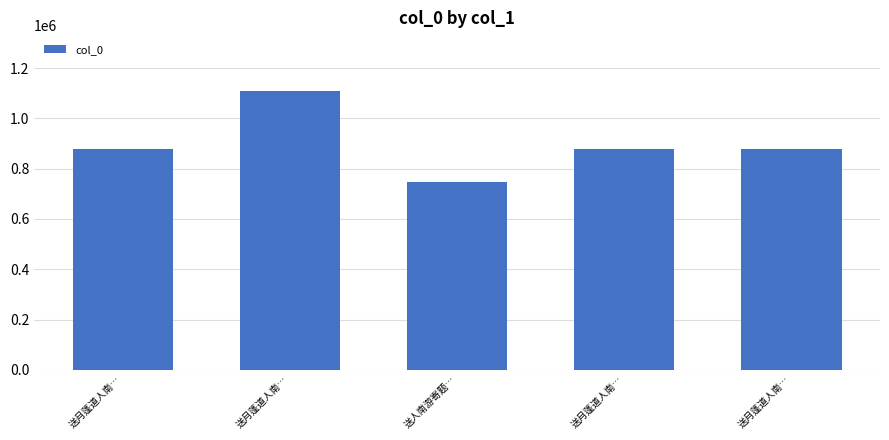

What is the change in value from 送月蓬道人南… to 送人南游寄题…?

-131101